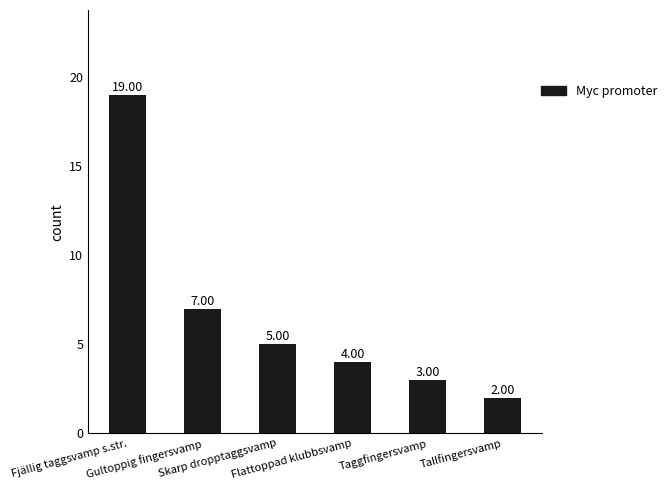

How many bars are there in total?

6